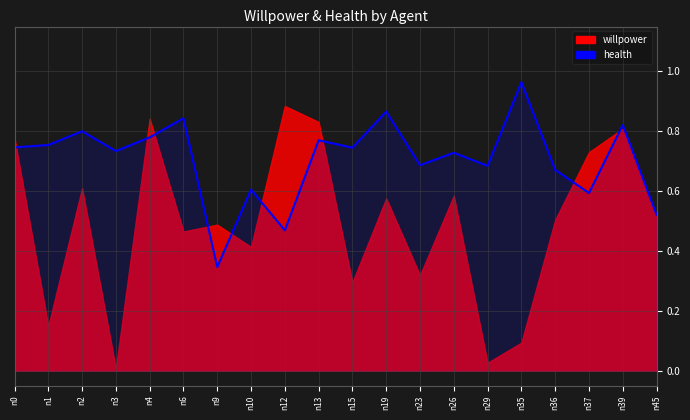

Which category has the lowest value across all series?

n9